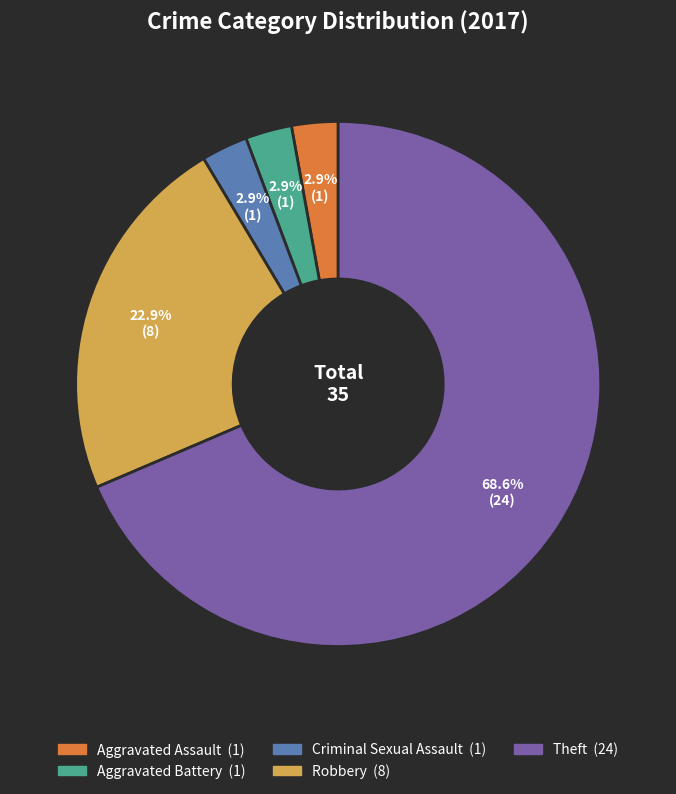

Which slice is the largest?

Theft